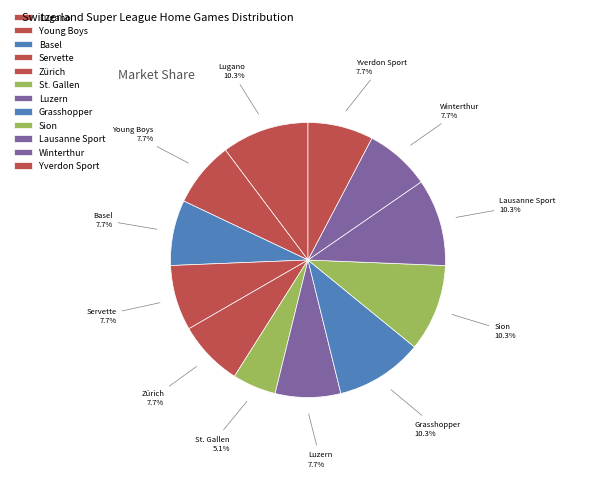

Count the number of slices in the pie.

12